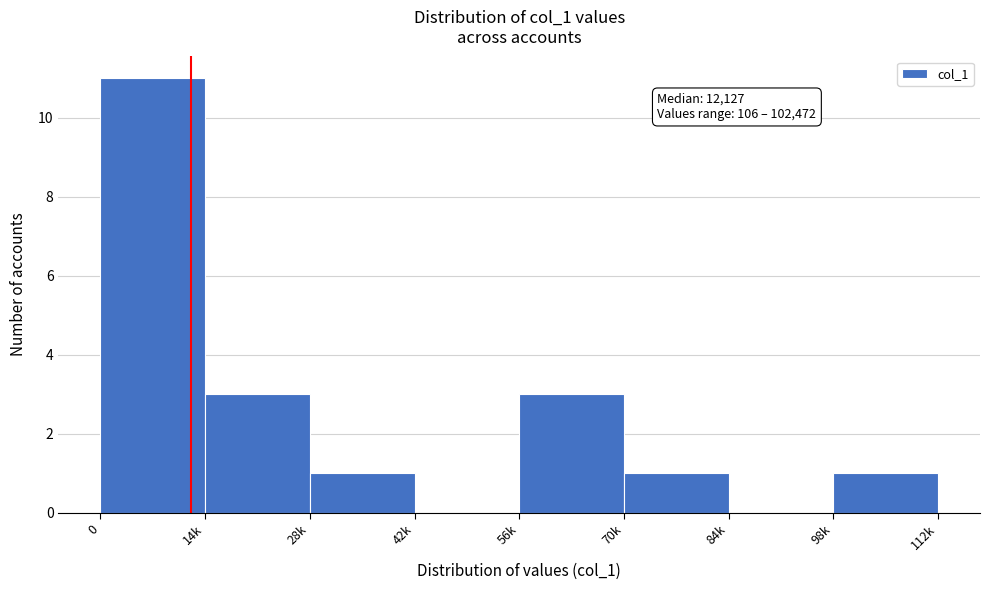

Reading left to right, what are all the values shown in this chart?

0=11	14k=3	28k=1	42k=0	56k=3	70k=1	84k=0	98k=1